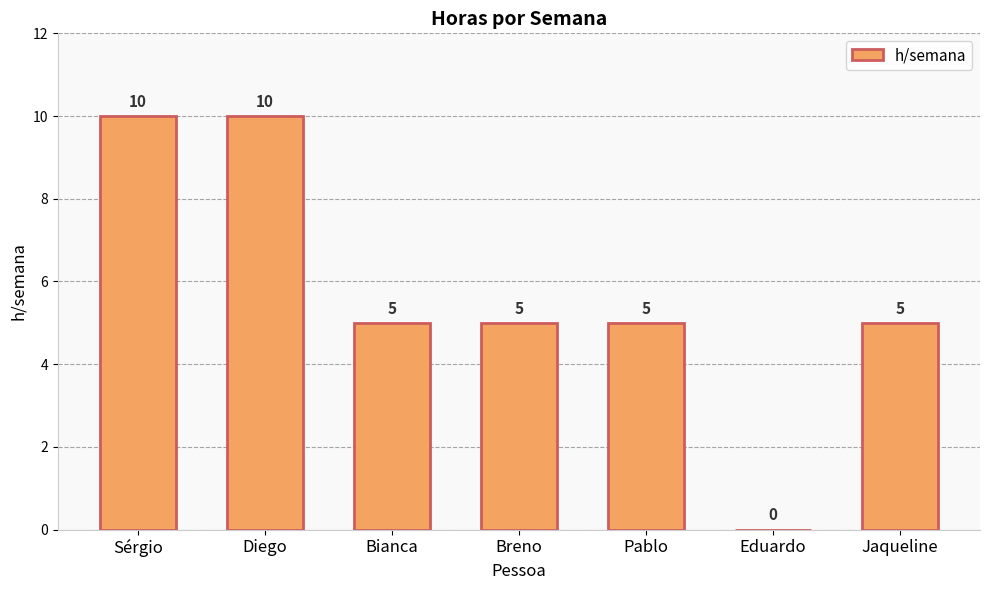

Reading left to right, extract all data points from this chart.

Sérgio=10	Diego=10	Bianca=5	Breno=5	Pablo=5	Eduardo=0	Jaqueline=5